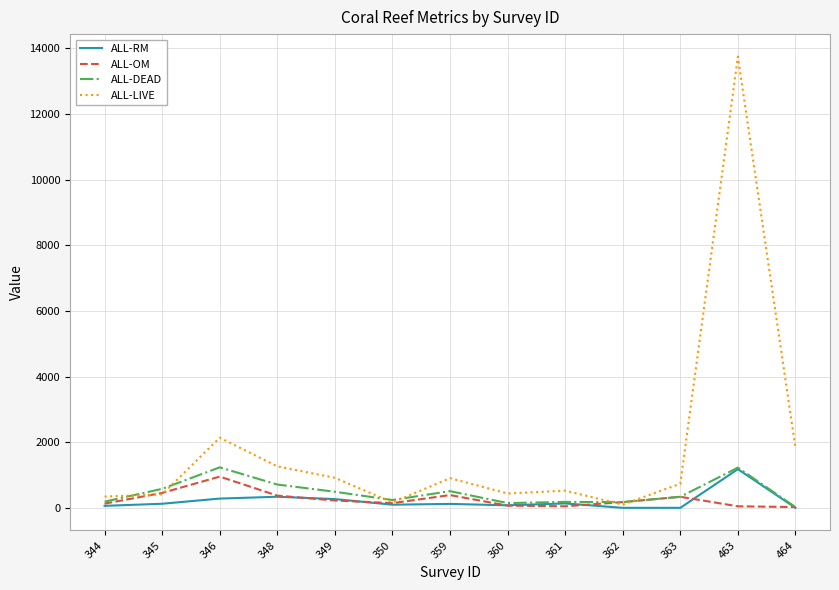

Does the chart have visible grid lines?

Yes